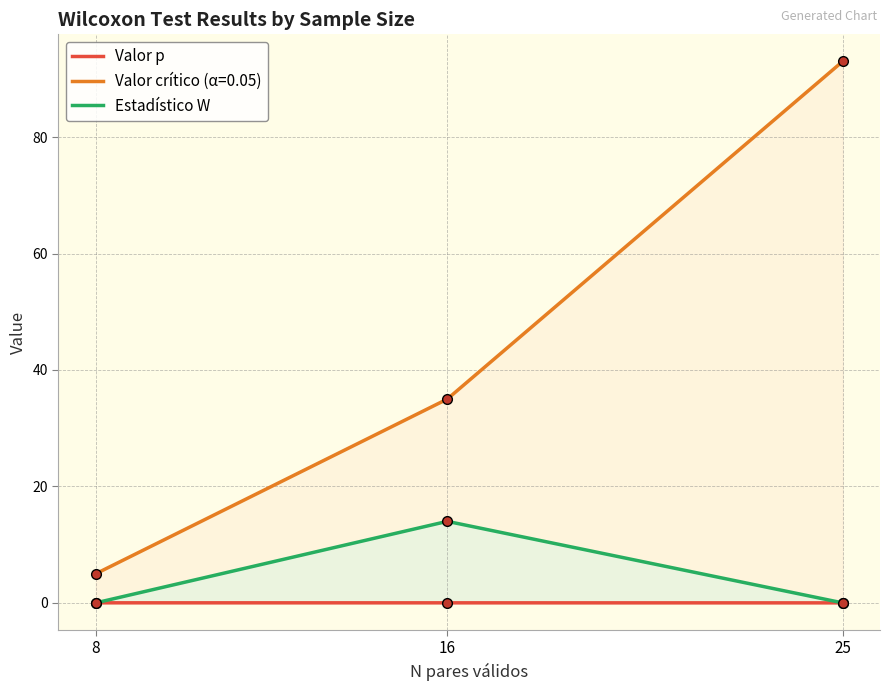

Count the Estadístico W values in the range 0 to 14.

3